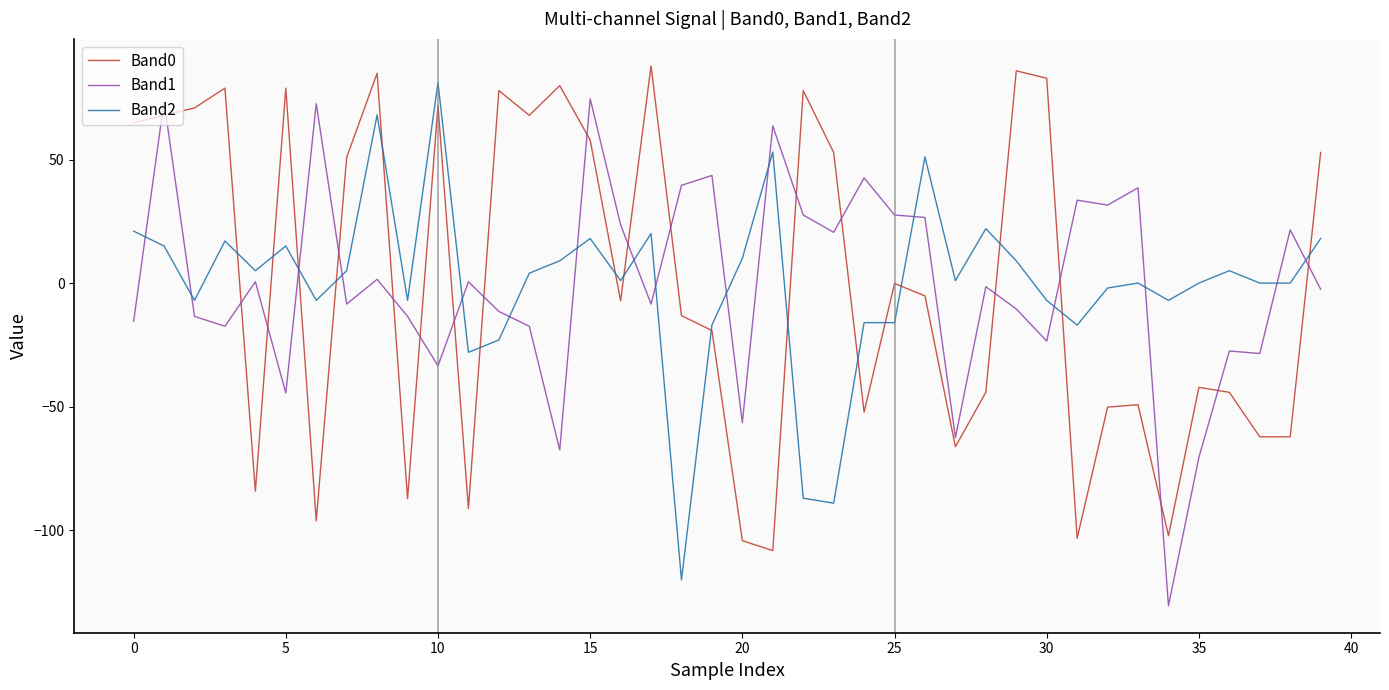

What is the difference between the maximum and minimum values in the Band1 series?

205.0